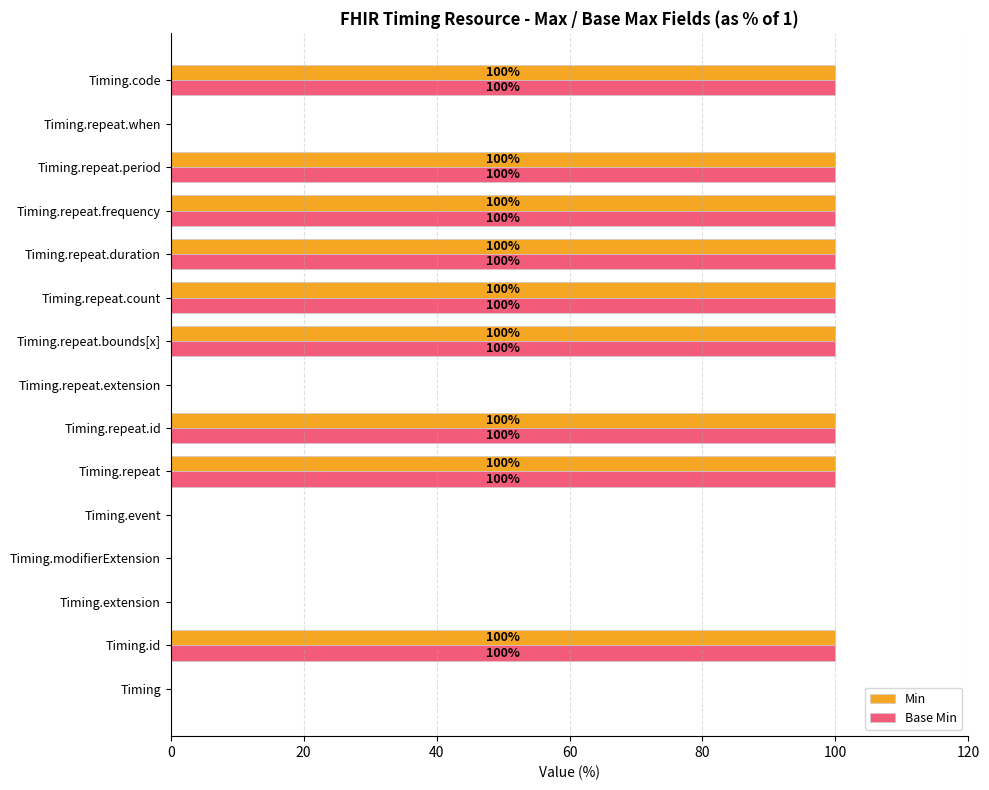

What is the sum of all Base Min values?

900